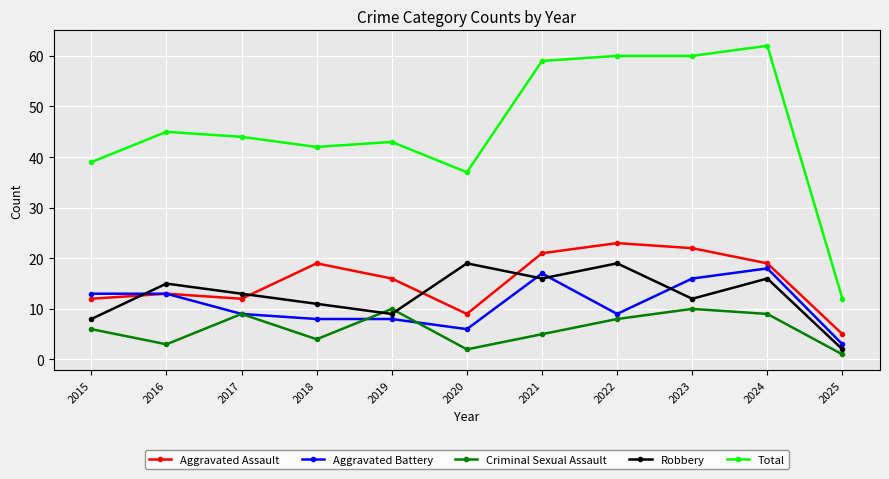

What is the difference between the maximum and minimum values in the Aggravated Assault series?

18